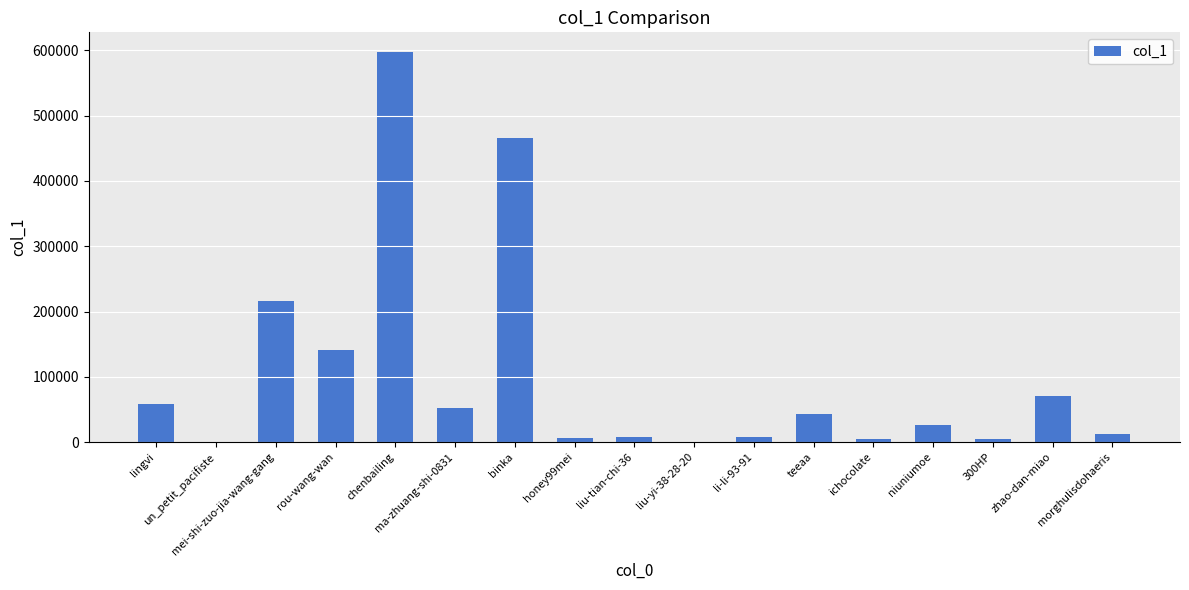

True or false: the data shows 26101 at niuniumoe.

True